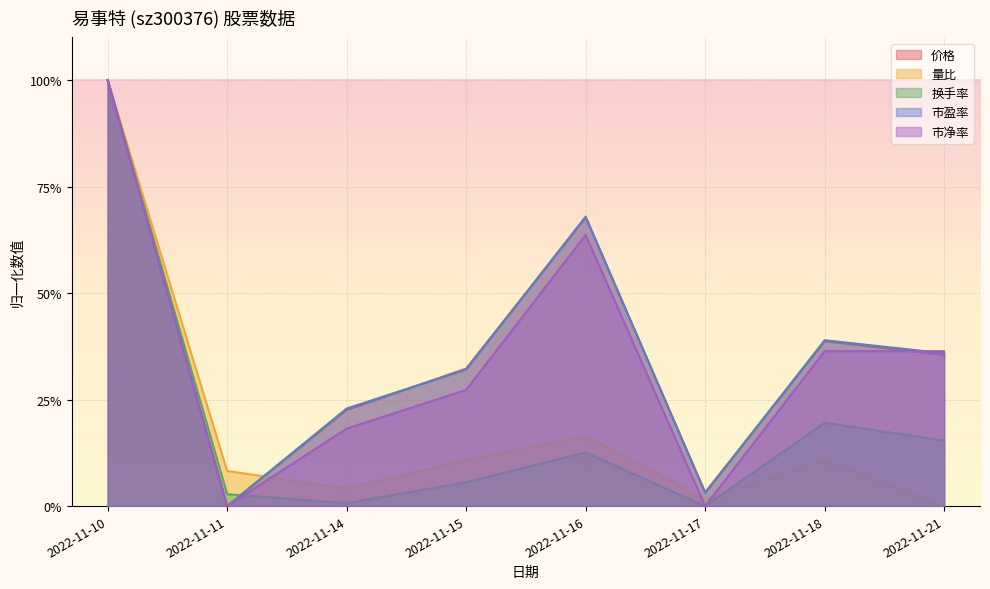

Does the chart display data point markers on the line(s)?

No